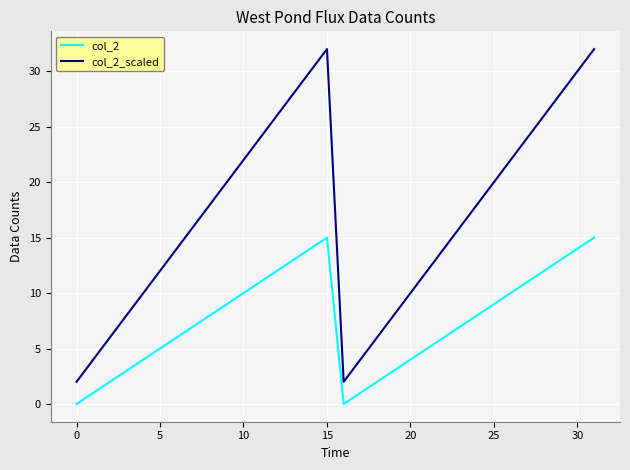

True or false: col_2_scaled and col_2 intersect in this chart.

False